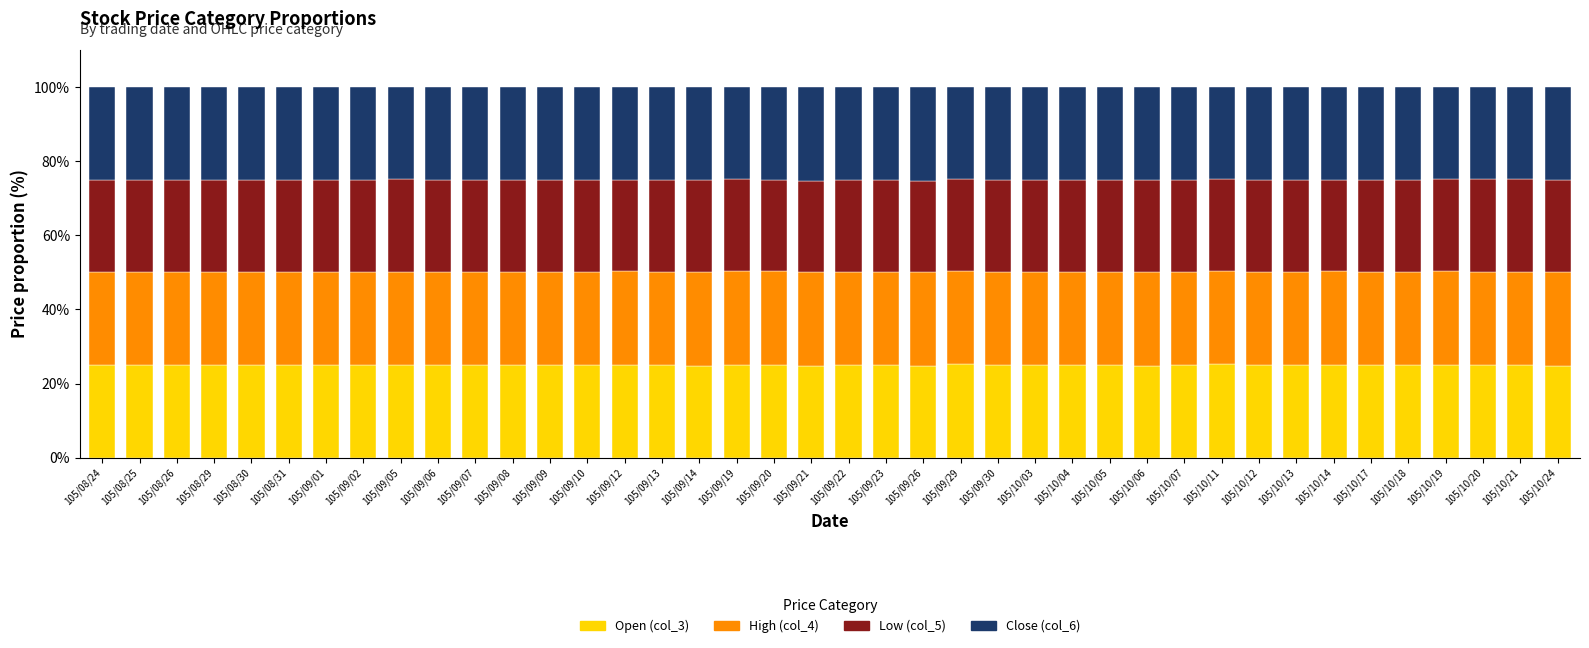

What is the total value across all series at 105/09/01?

100.0